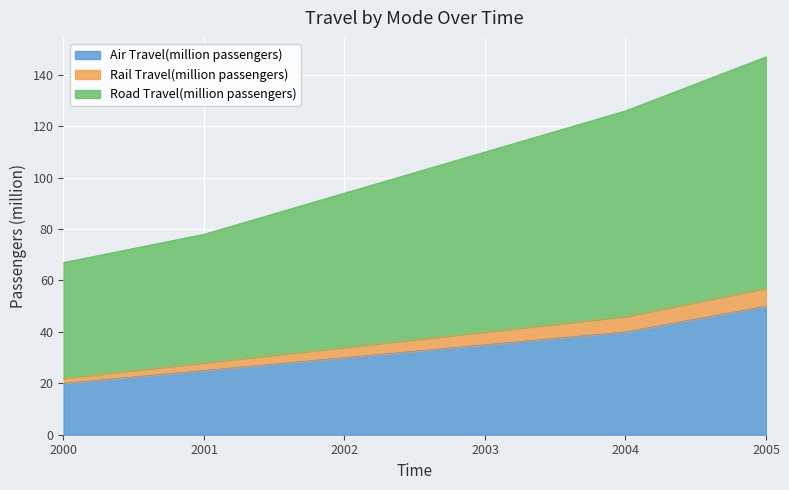

Which category has the lowest value in the Air Travel(million passengers) series?

2000